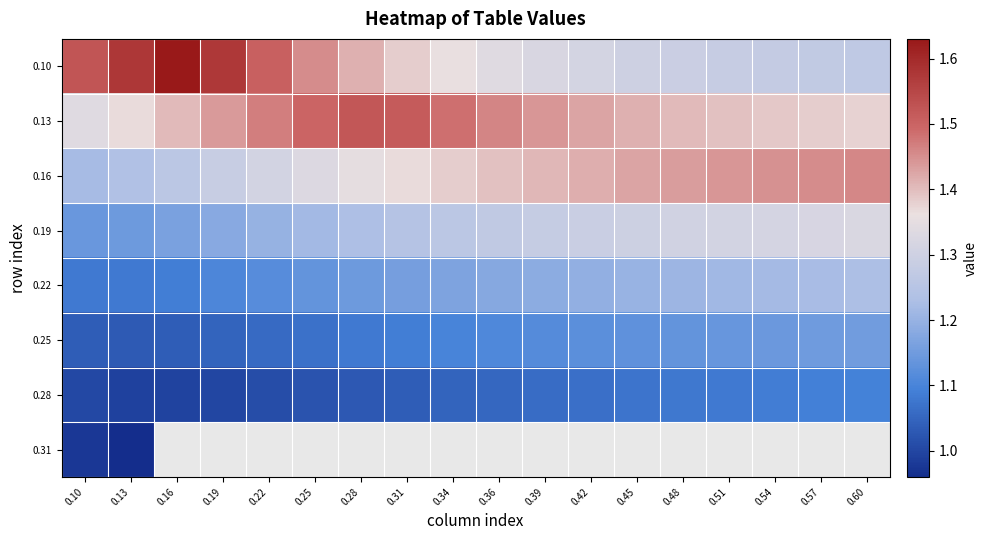

Which series has the widest spread of values?

0.10